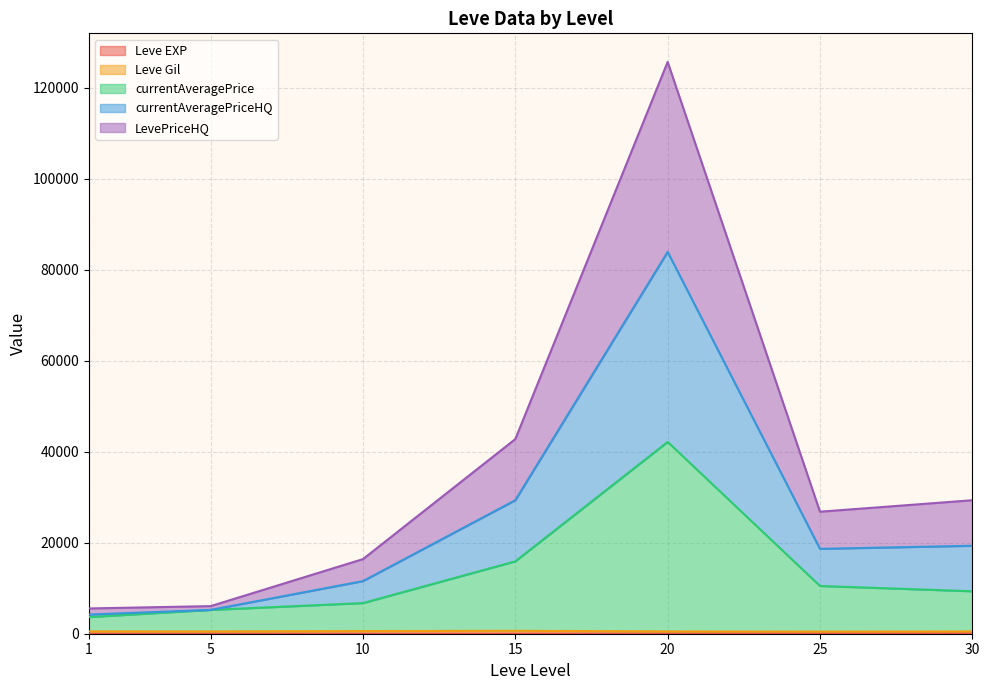

What is the minimum value for Leve EXP?

1